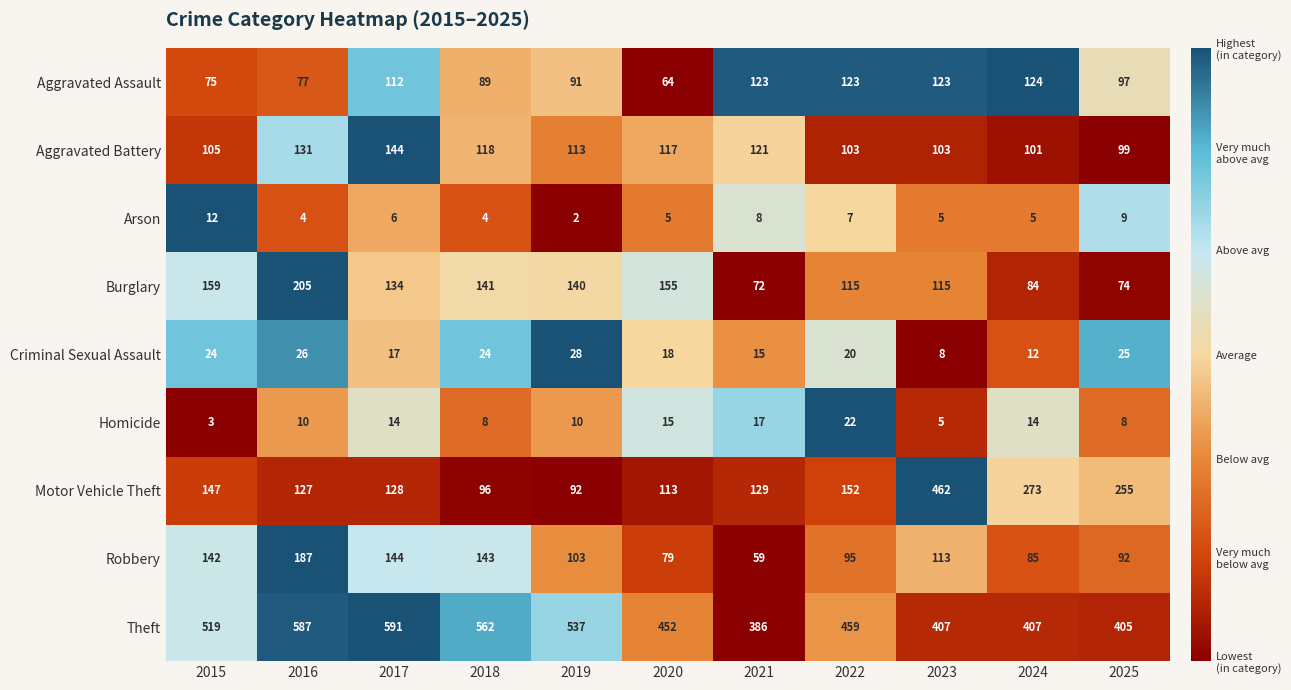

Rank the series at 2025 from highest to lowest value.

Theft, Motor Vehicle Theft, Aggravated Battery, Aggravated Assault, Robbery, Burglary, Criminal Sexual Assault, Arson, Homicide